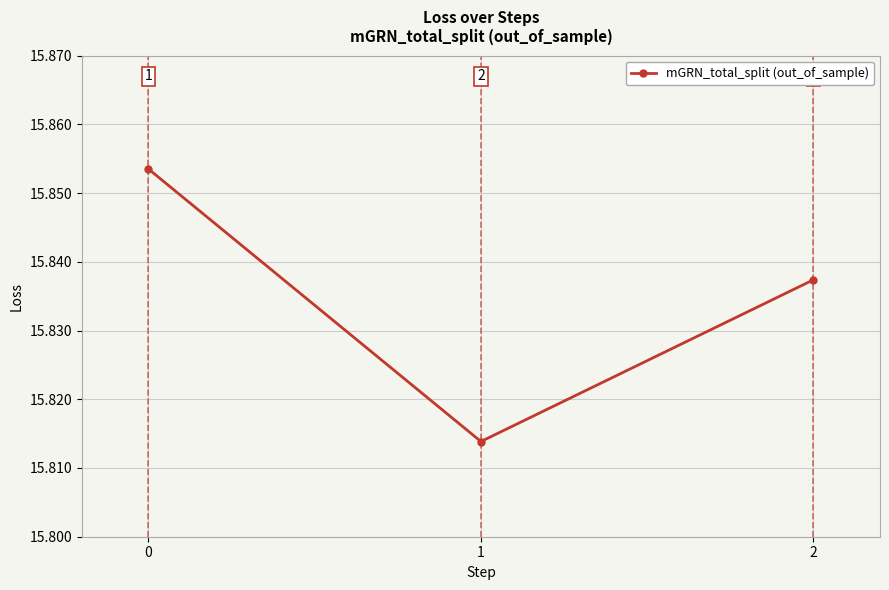

Which label corresponds to the largest value in the chart?

0